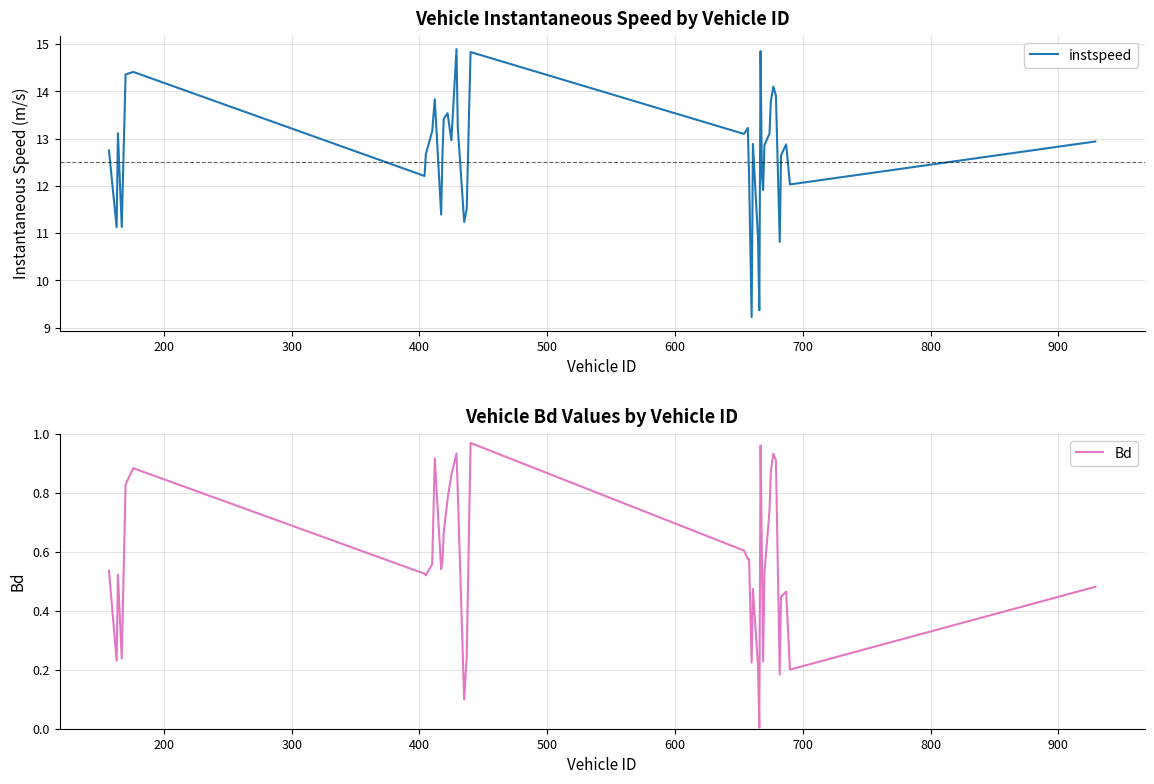

True or false: instspeed and Bd intersect in this chart.

False